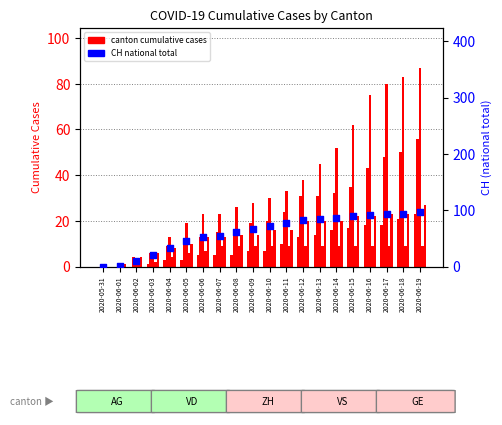

At how many categories does at least one series exceed 41?

15